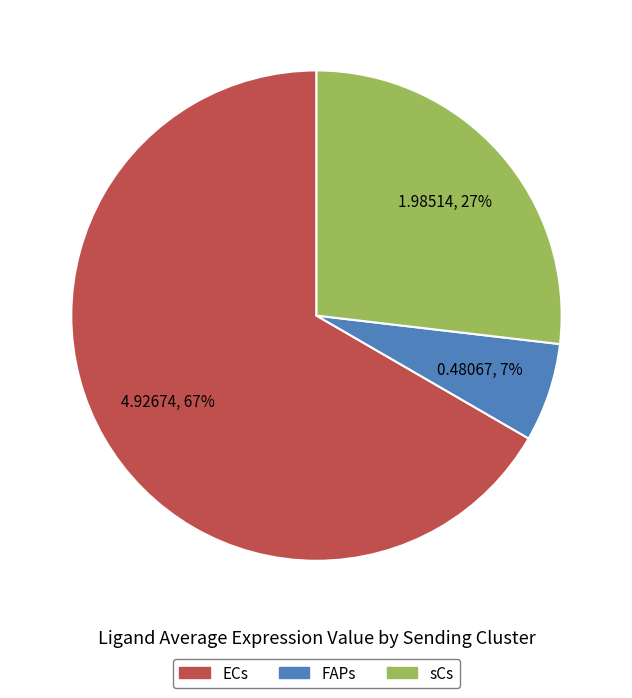

How many segments does this pie chart have?

3